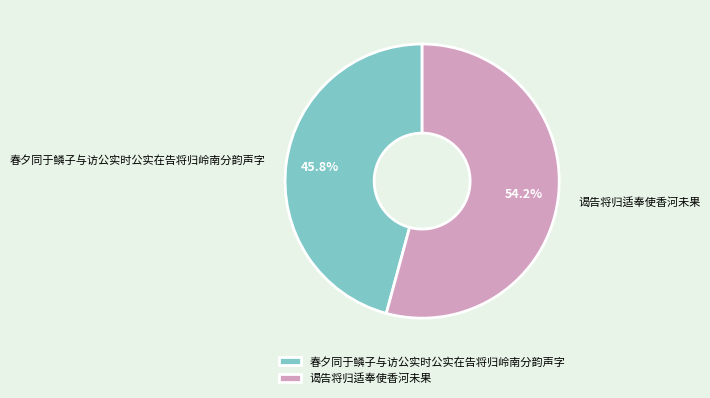

What percentage is the 谒告将归适奉使香河未果 slice, to the nearest percent?

54%